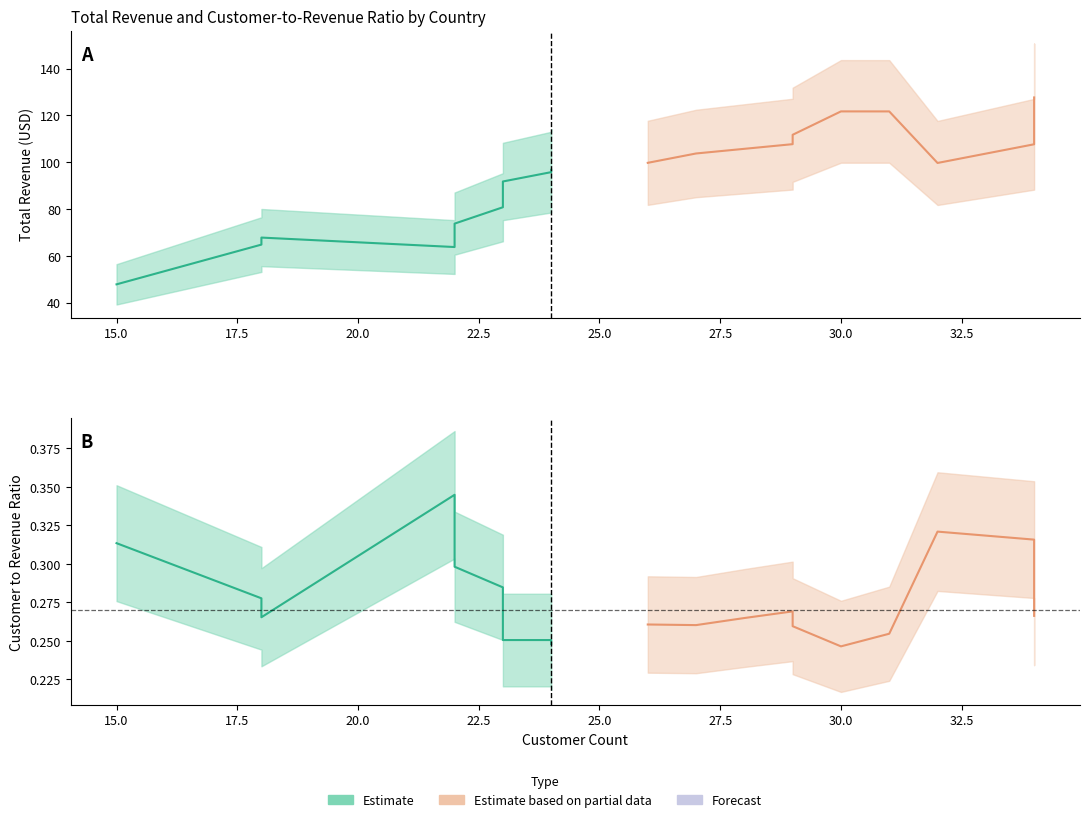

Is it true that customer_count equals 14.9 at Senegal?

False